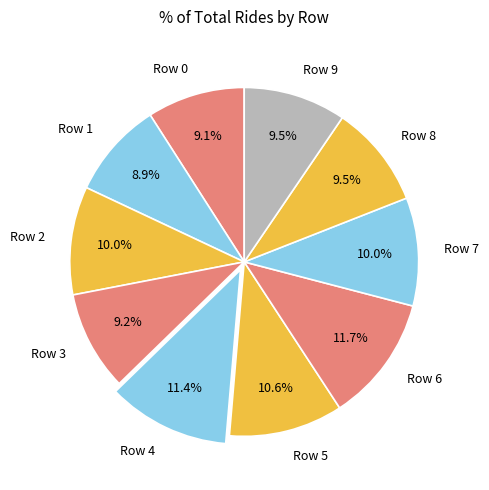

Does Row 8 account for over 50% of the chart?

No